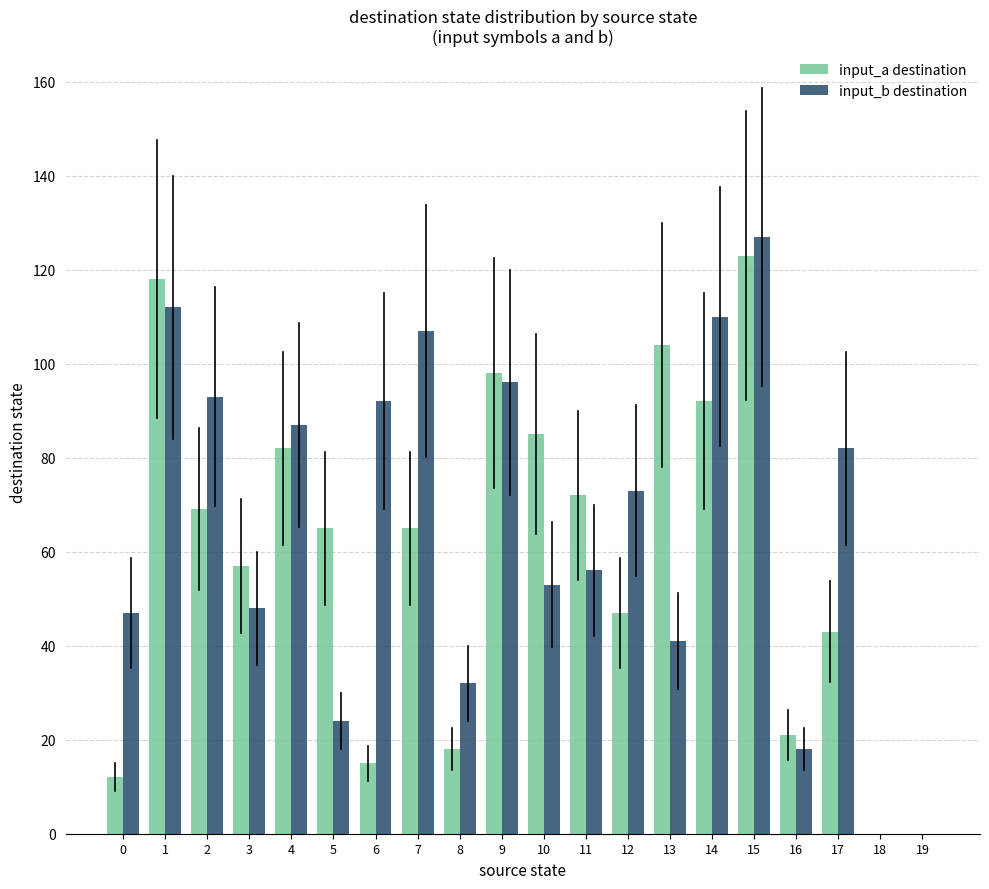

At which category does the chart reach its peak across all series?

15